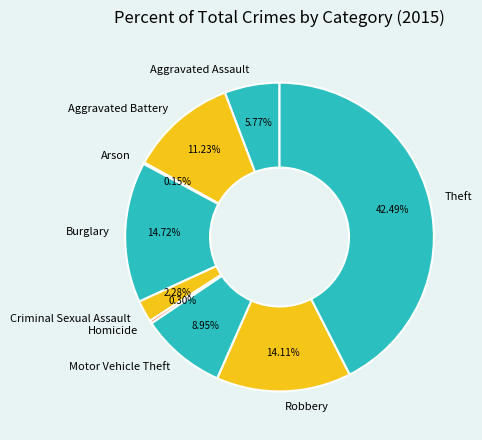

Between Aggravated Battery and Aggravated Assault, which is larger?

Aggravated Battery